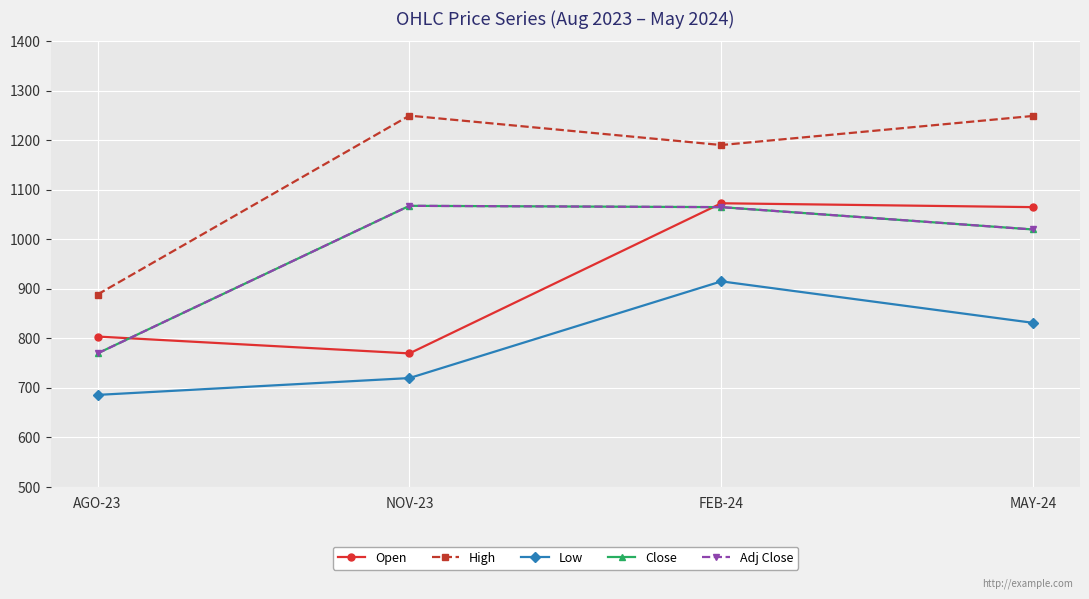

What value does the High series have at NOV-23?

1250.0